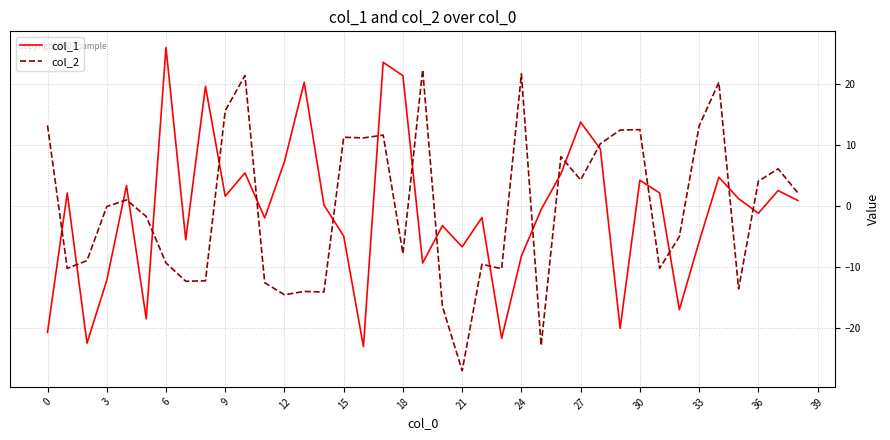

What is the maximum value shown in the chart?

26.1